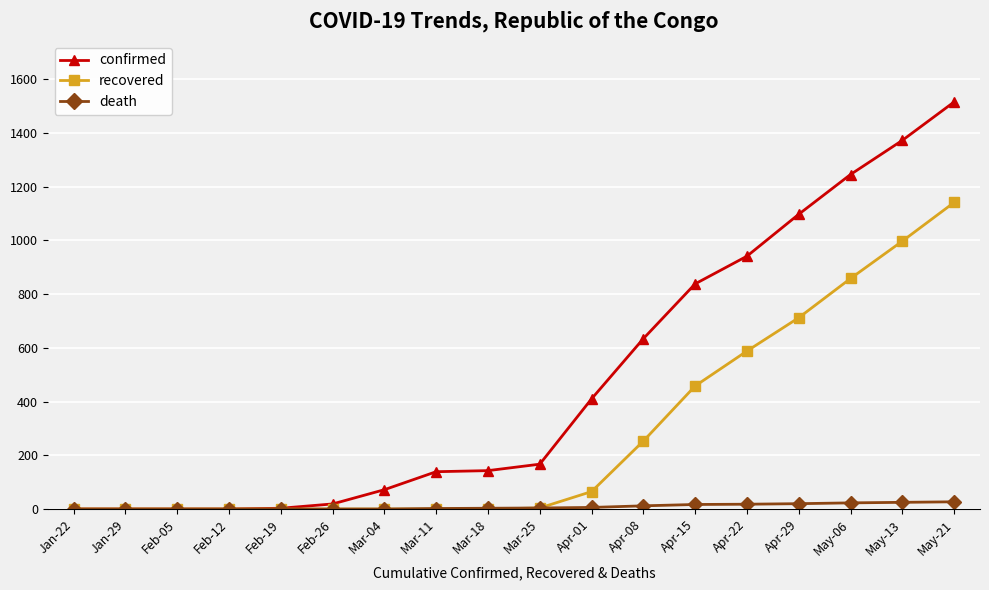

What position from the right is Apr-08?

7